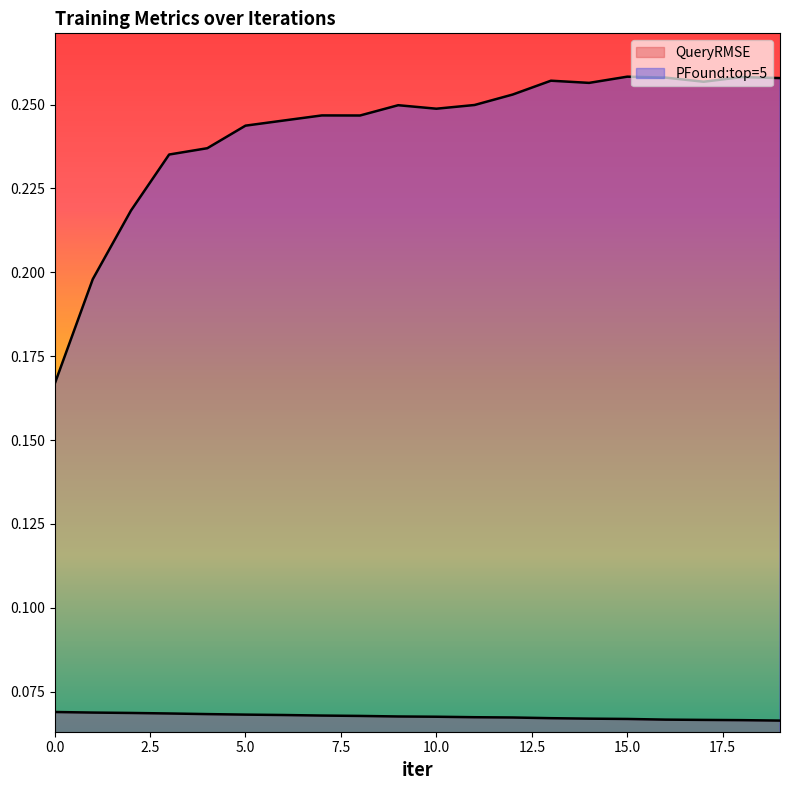

Which label corresponds to the smallest value in the chart?

19